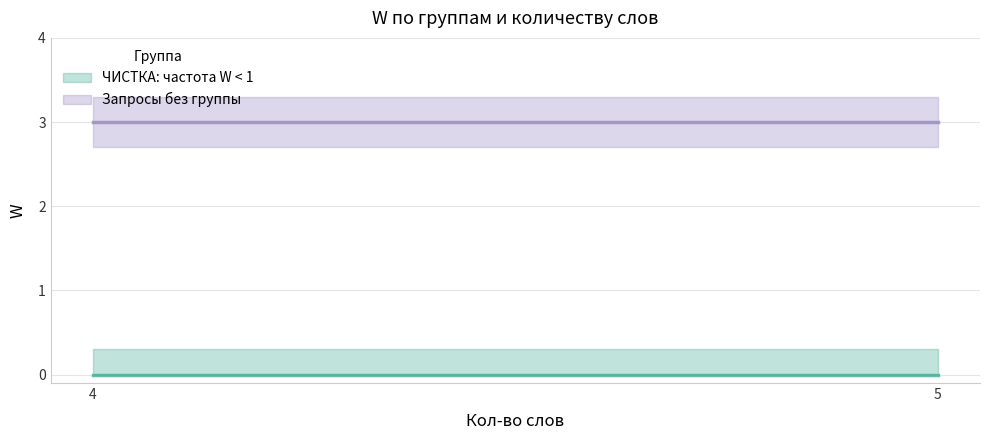

Between 5 and 5, which is larger?

5